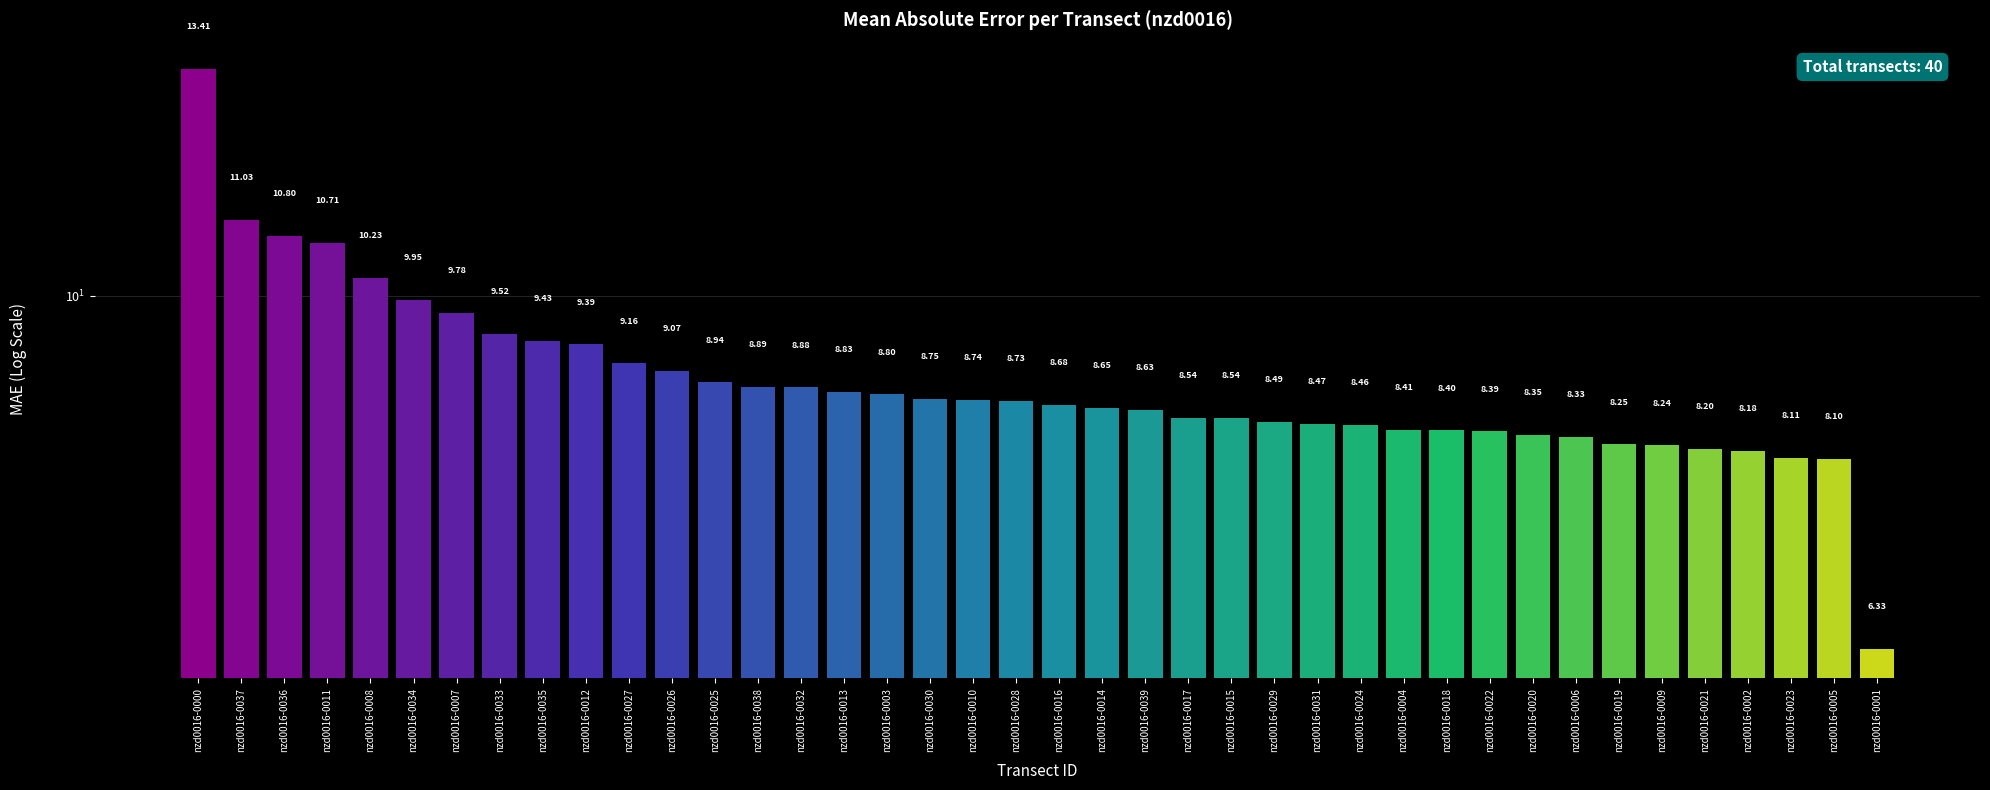

How many values exceed 8?

39